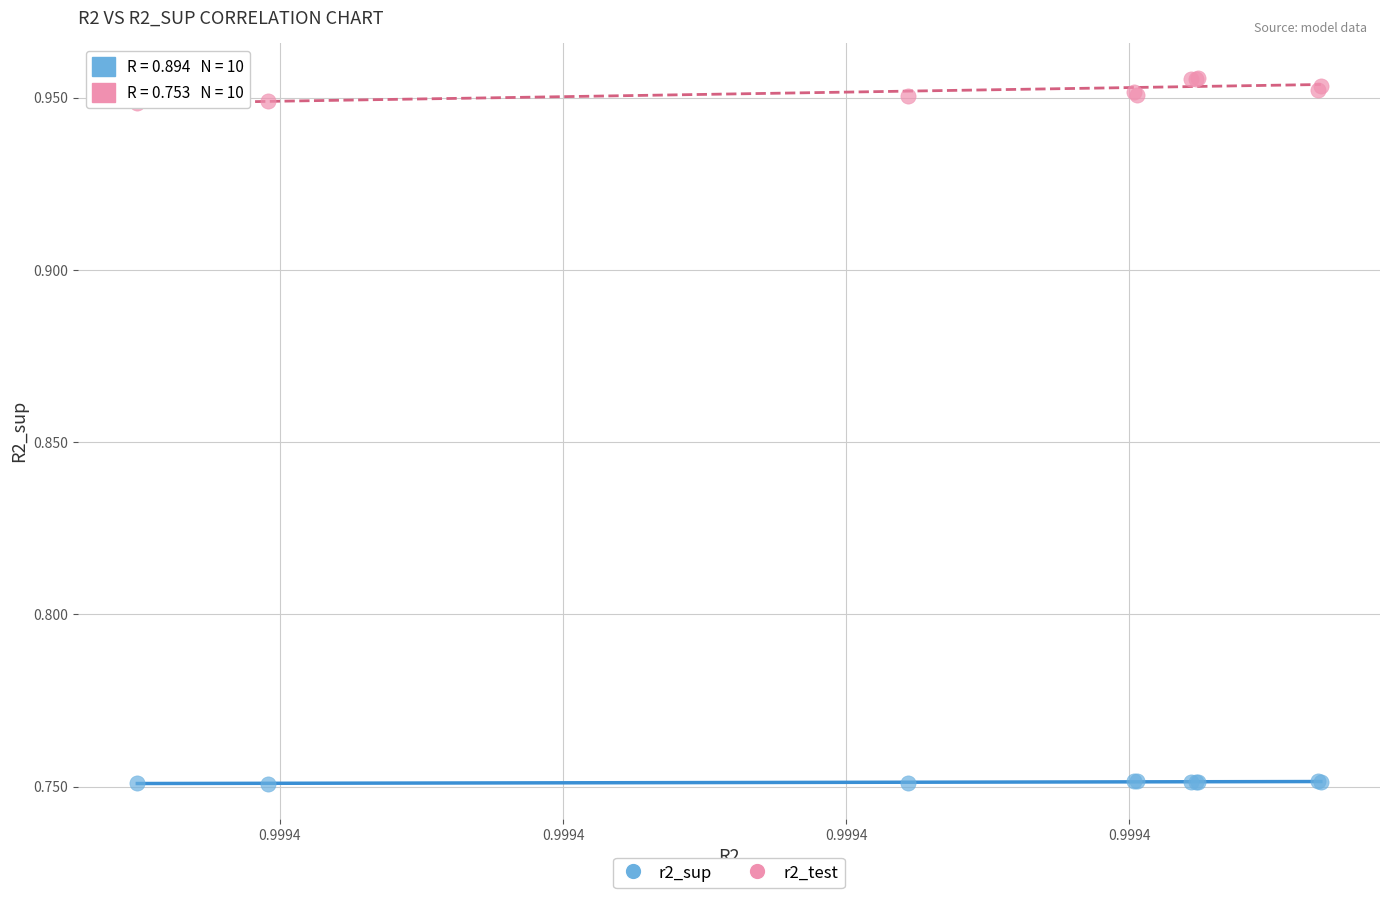

What are all the series names shown in the legend?

r2_sup, r2_test